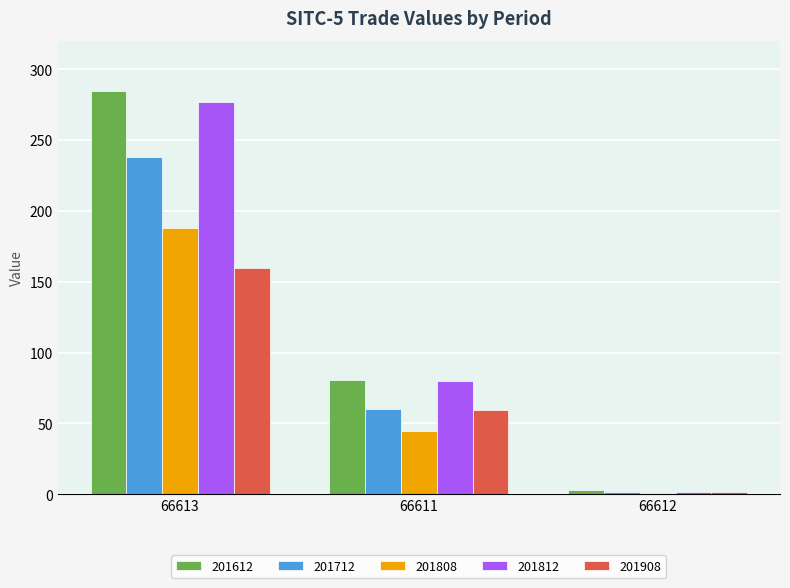

Read the 201712 value at 66611.

60.3